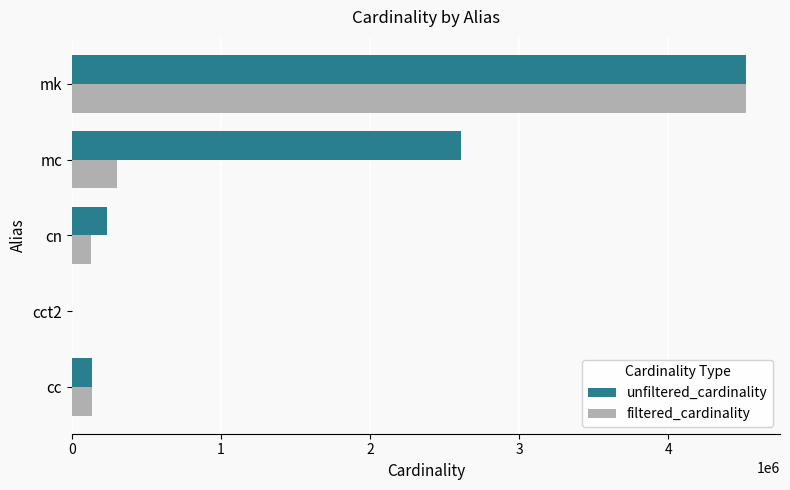

What is the sum of all filtered_cardinality values?

5088520